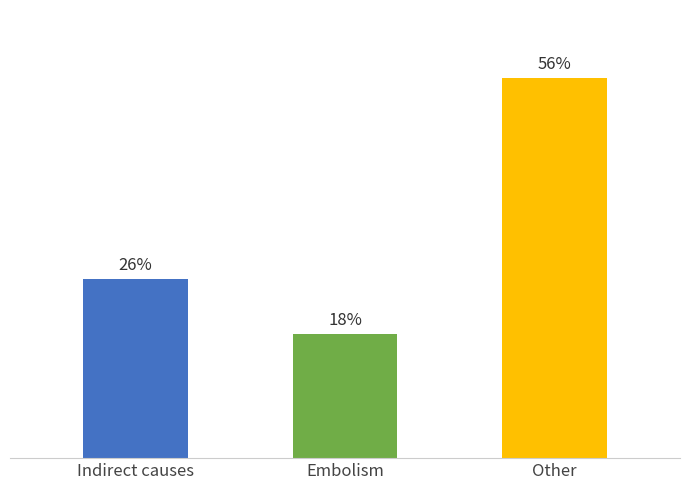

Rank the categories by value from lowest to highest.

Embolism, Indirect causes, Other